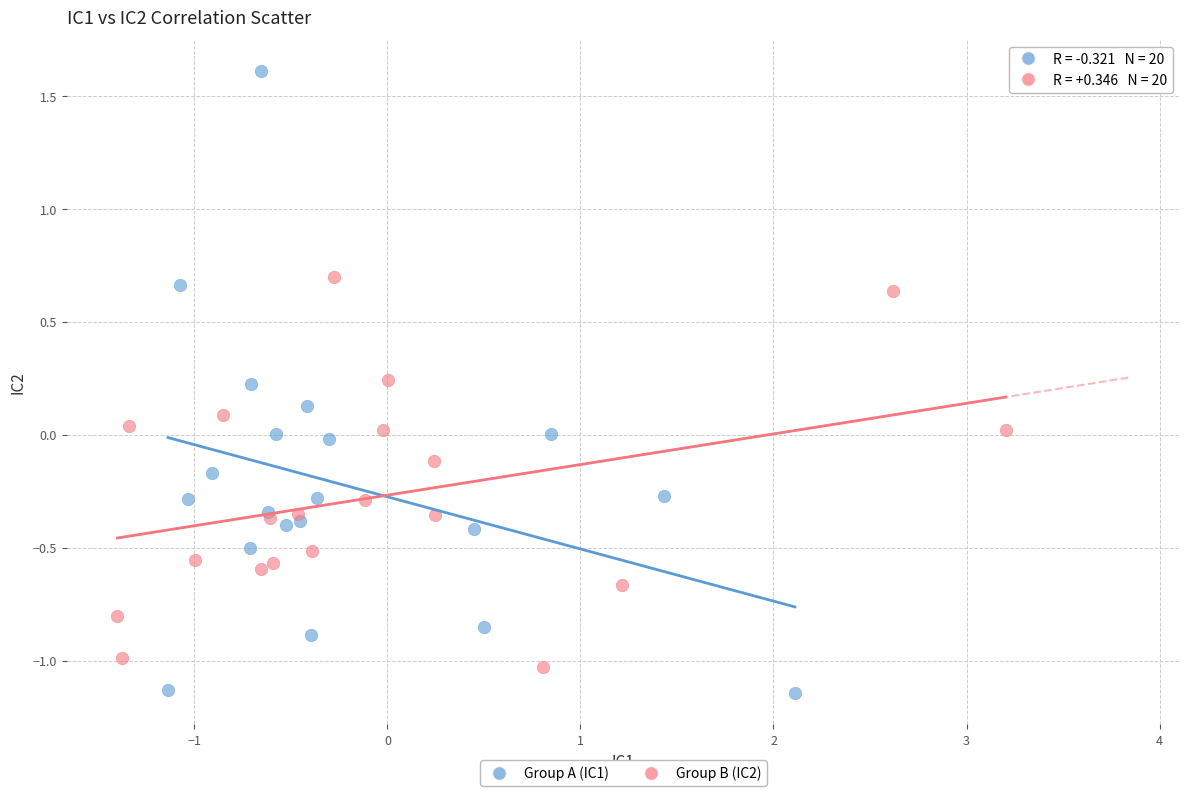

Which series contains the highest Y value?

Group A (IC1)